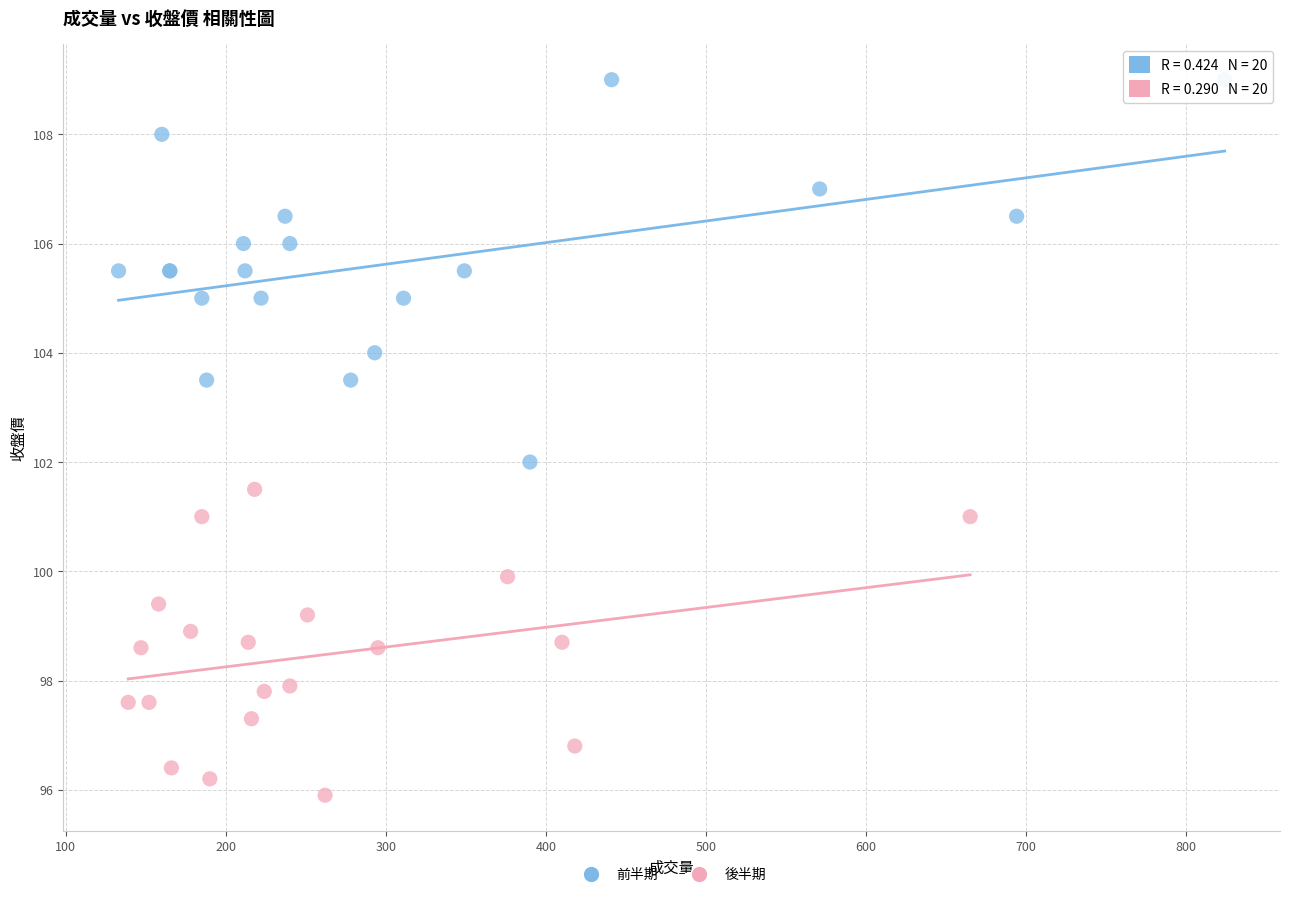

Which series contains the lowest Y value?

後半期